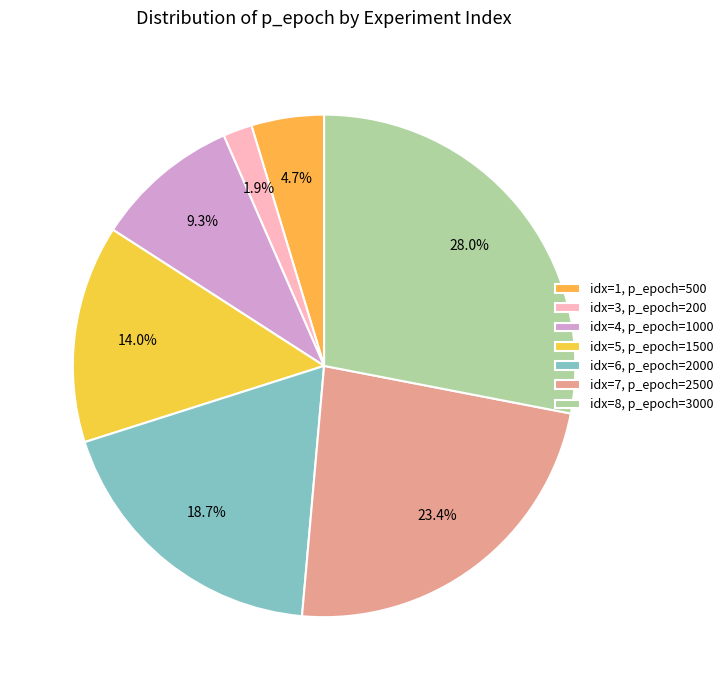

How many segments does this pie chart have?

7